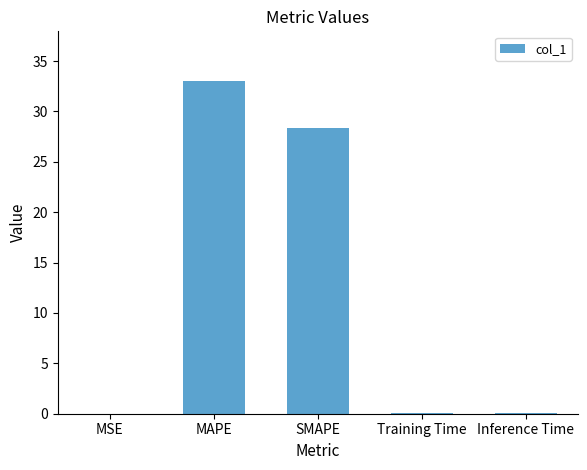

Is it true that the value at MAPE is 50.9?

False